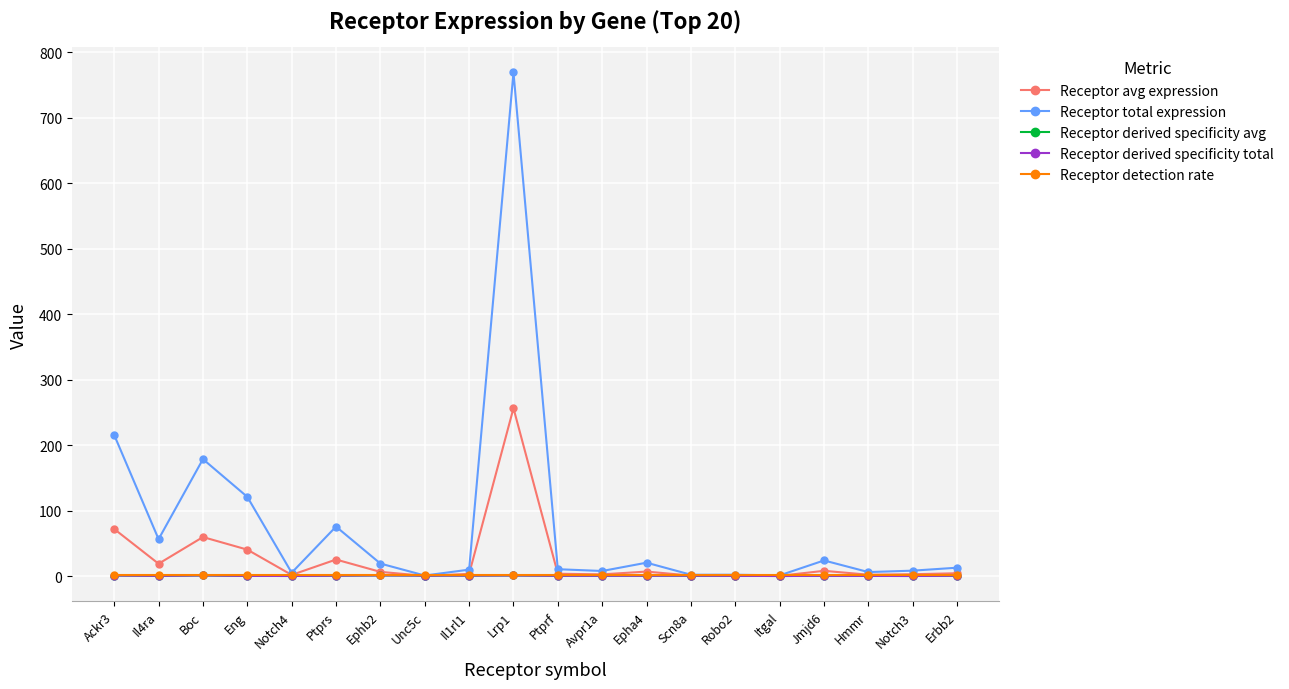

What is the value of the Receptor total expression point at the 9th from the left?

9.7